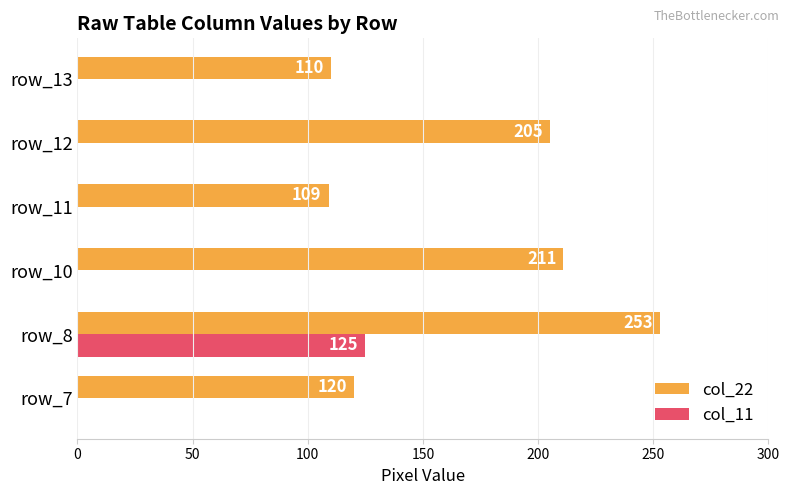

What is the sum of all col_22 values?

1008